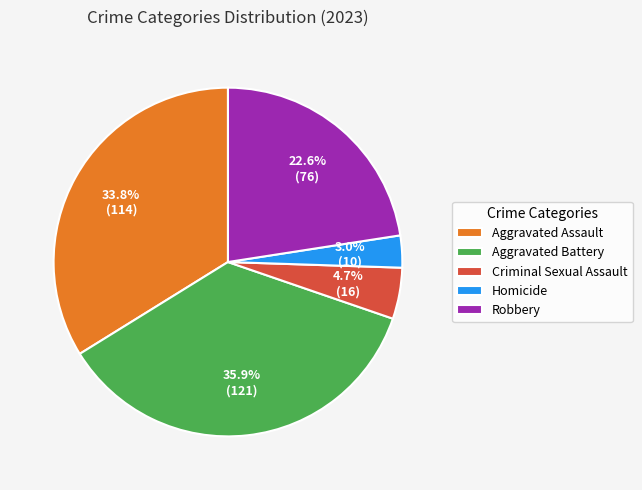

What is the smallest slice in the pie chart?

Homicide